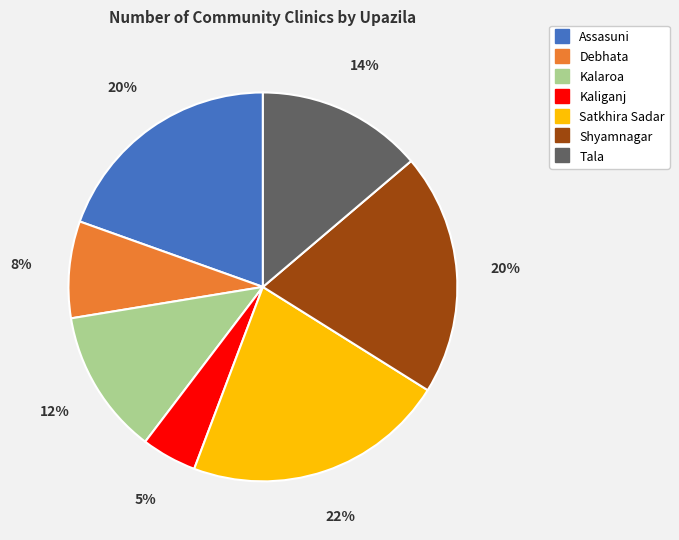

To the nearest percent, what percentage of the pie is Kaliganj?

5%